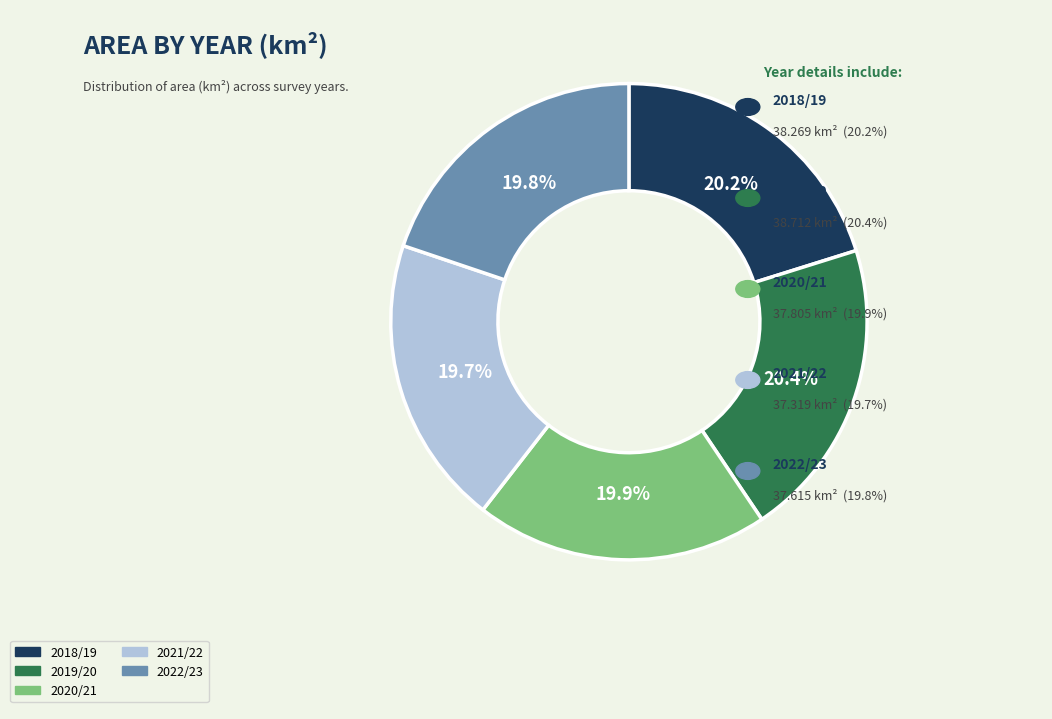

What is the ratio of the value at 2021/22 to the value at 2022/23?

1.0